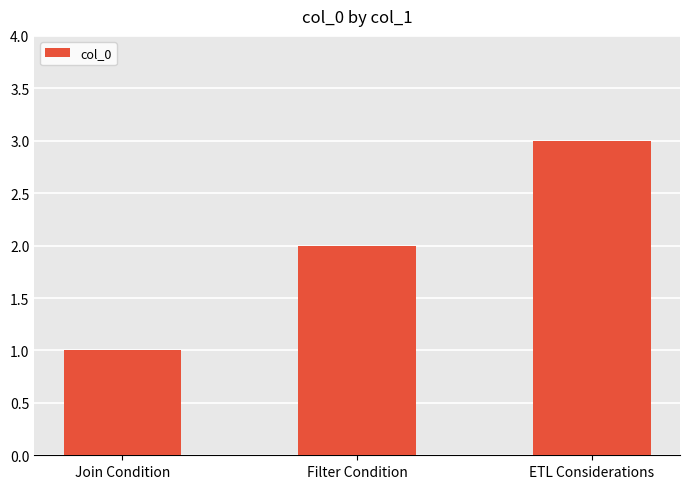

Rank the categories by value from lowest to highest.

Join Condition, Filter Condition, ETL Considerations